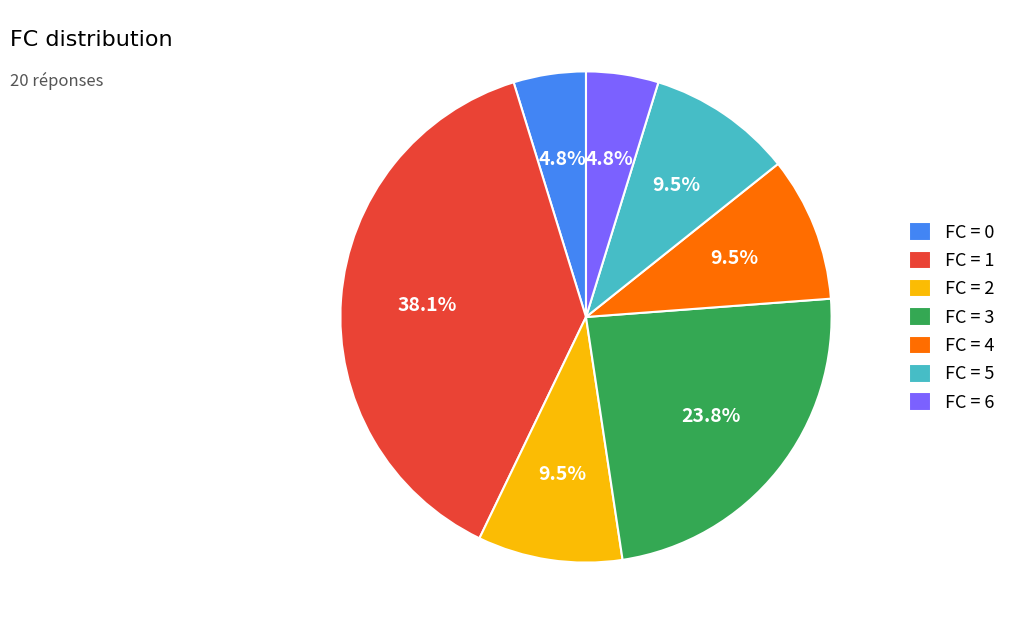

Which slice is the largest?

FC = 1